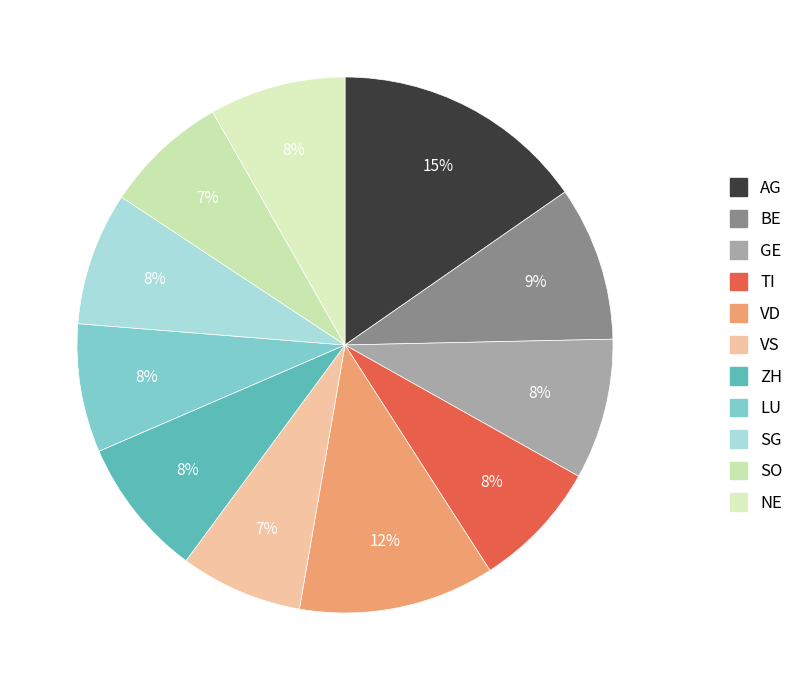

Does ZH represent more than half of the total?

No